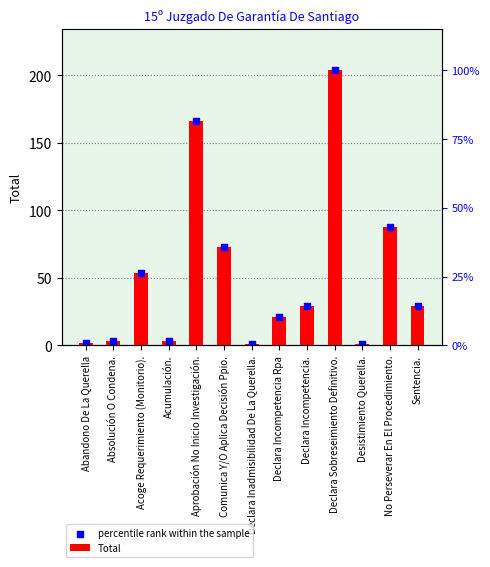

What are all the series names shown in the legend?

Total, percentile rank within the sample